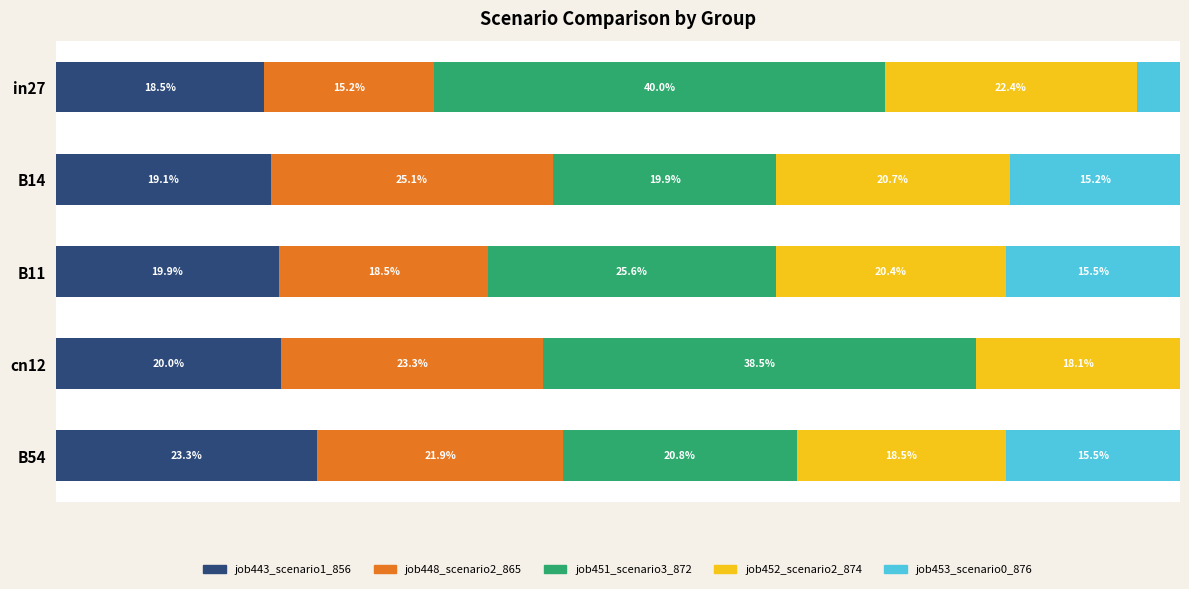

At how many categories does at least one series exceed 0?

5